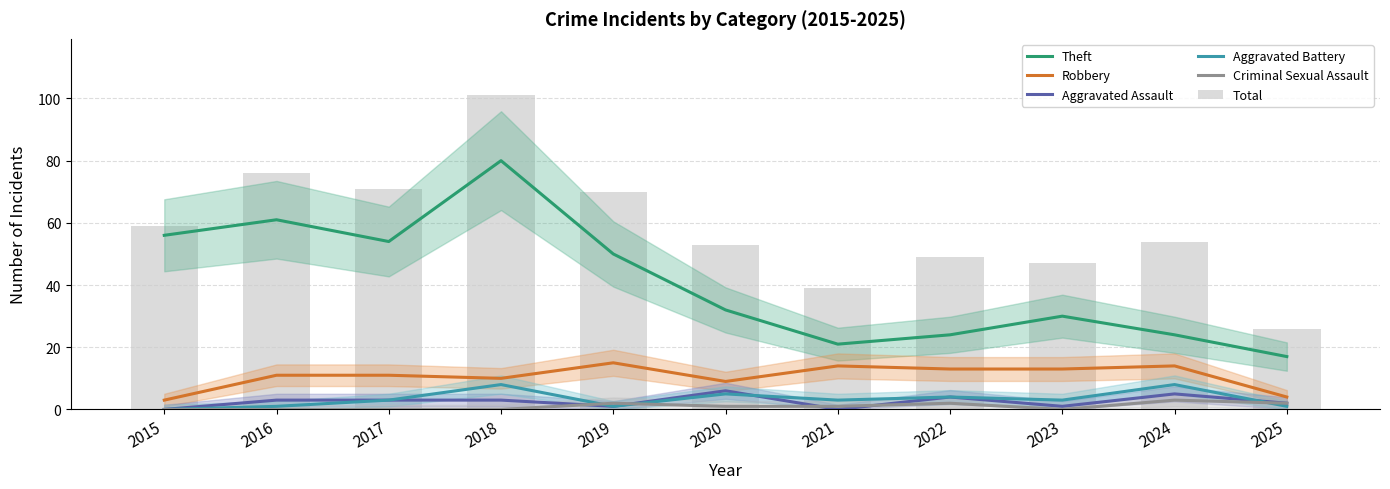

Are the bars grouped side by side (vs. stacked)?

Yes